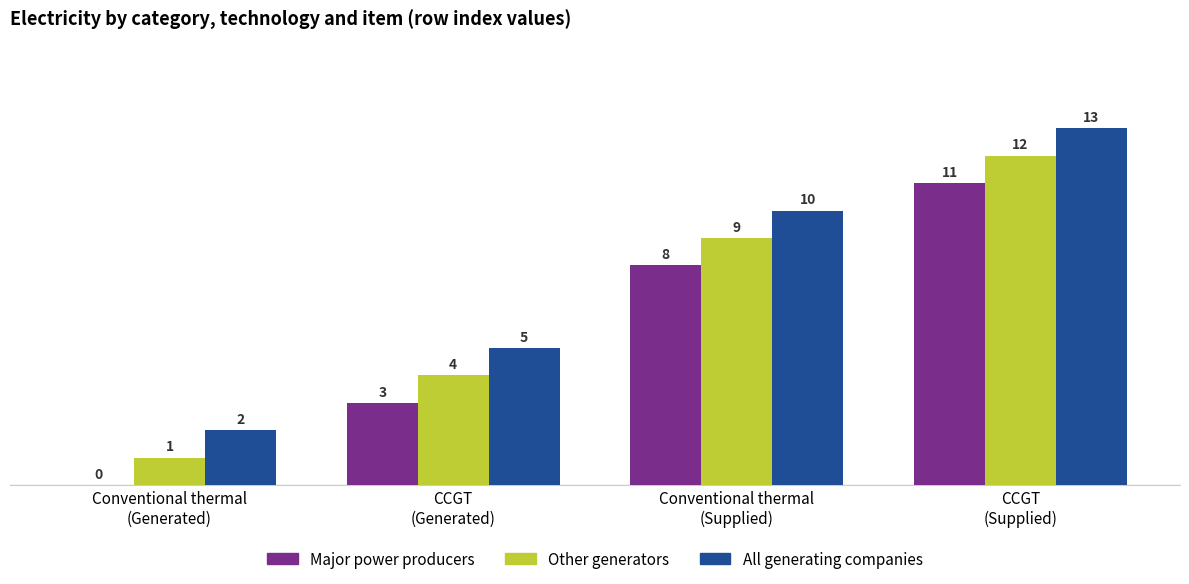

What is the greatest value displayed?

13